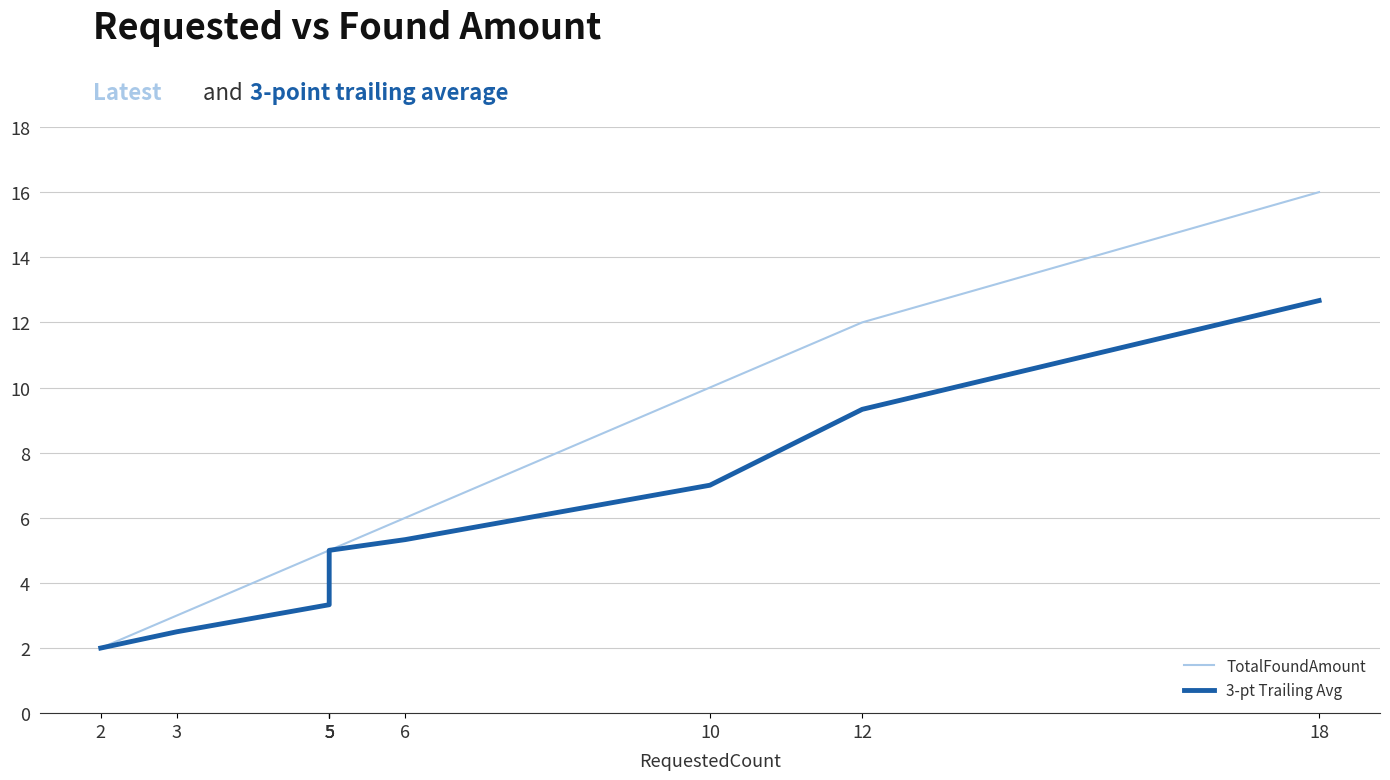

The 3-pt Trailing Avg series shows 12.7 at 18. True or false?

True